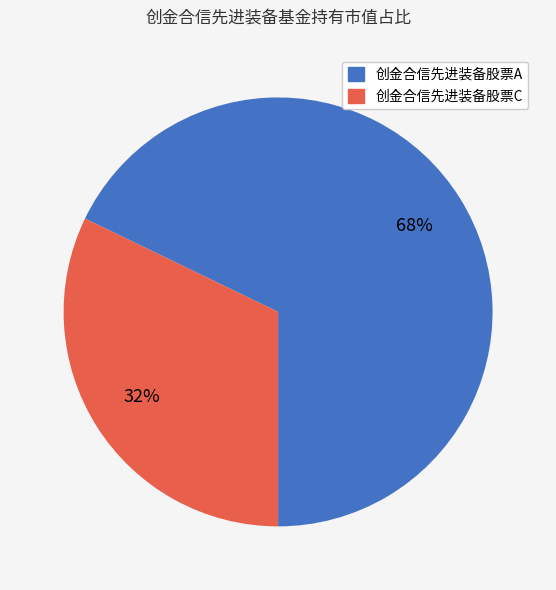

Which category has the smallest portion of the pie?

创金合信先进装备股票C